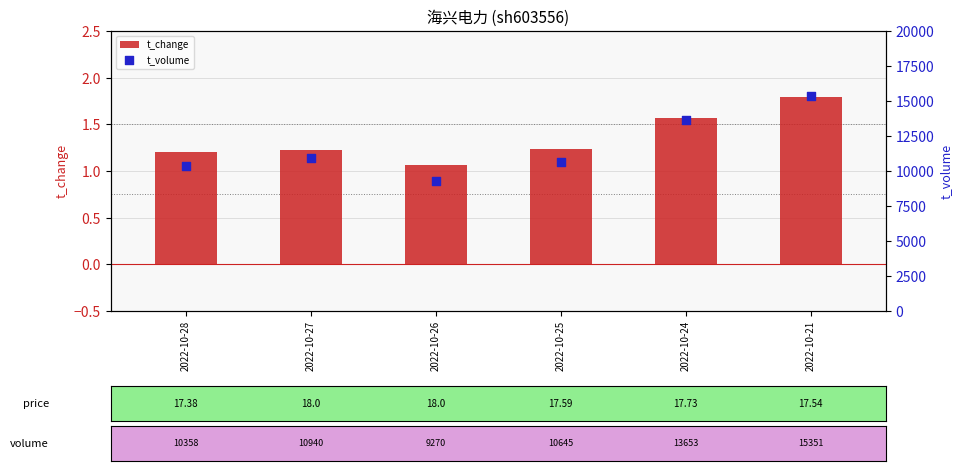

What are all the series names shown in the legend?

t_change, t_volume